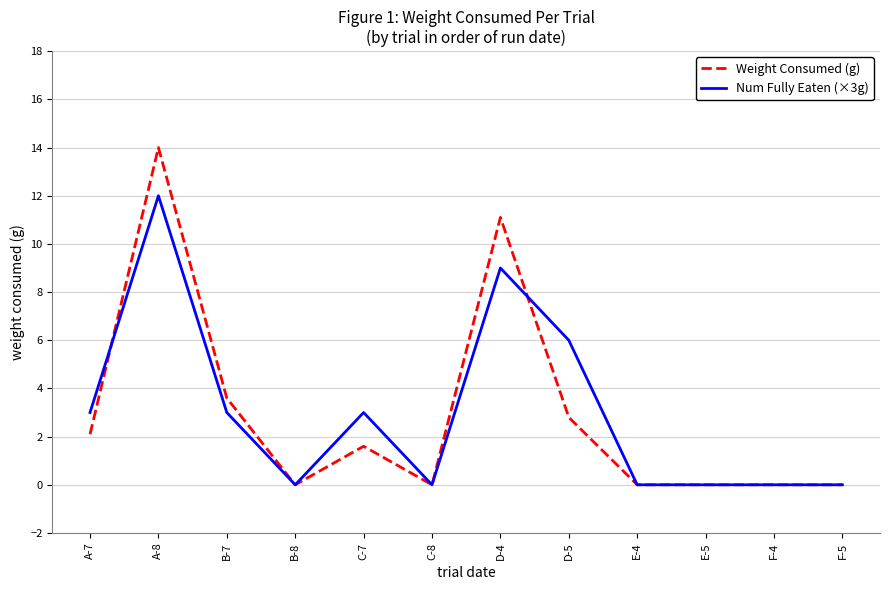

How many values in the Weight Consumed (g) series exceed 1?

6